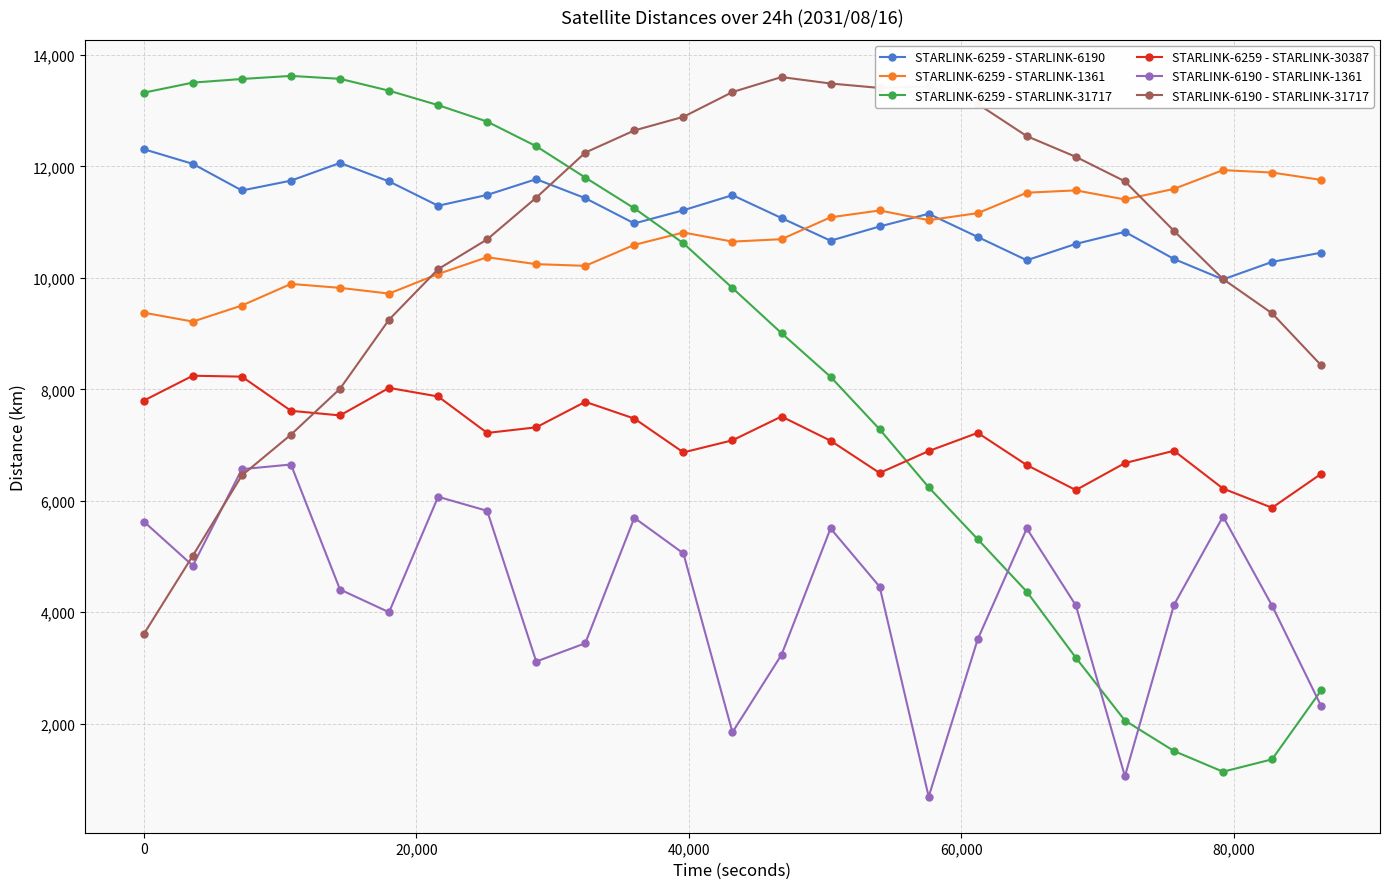

True or false: STARLINK-6259 - STARLINK-30387 and STARLINK-6259 - STARLINK-6190 intersect in this chart.

False